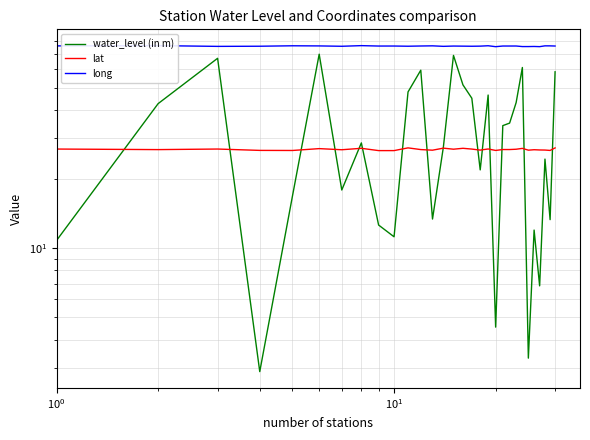

True or false: long has a value of 46.7 at $\mathdefault{10^{2}}$.

False